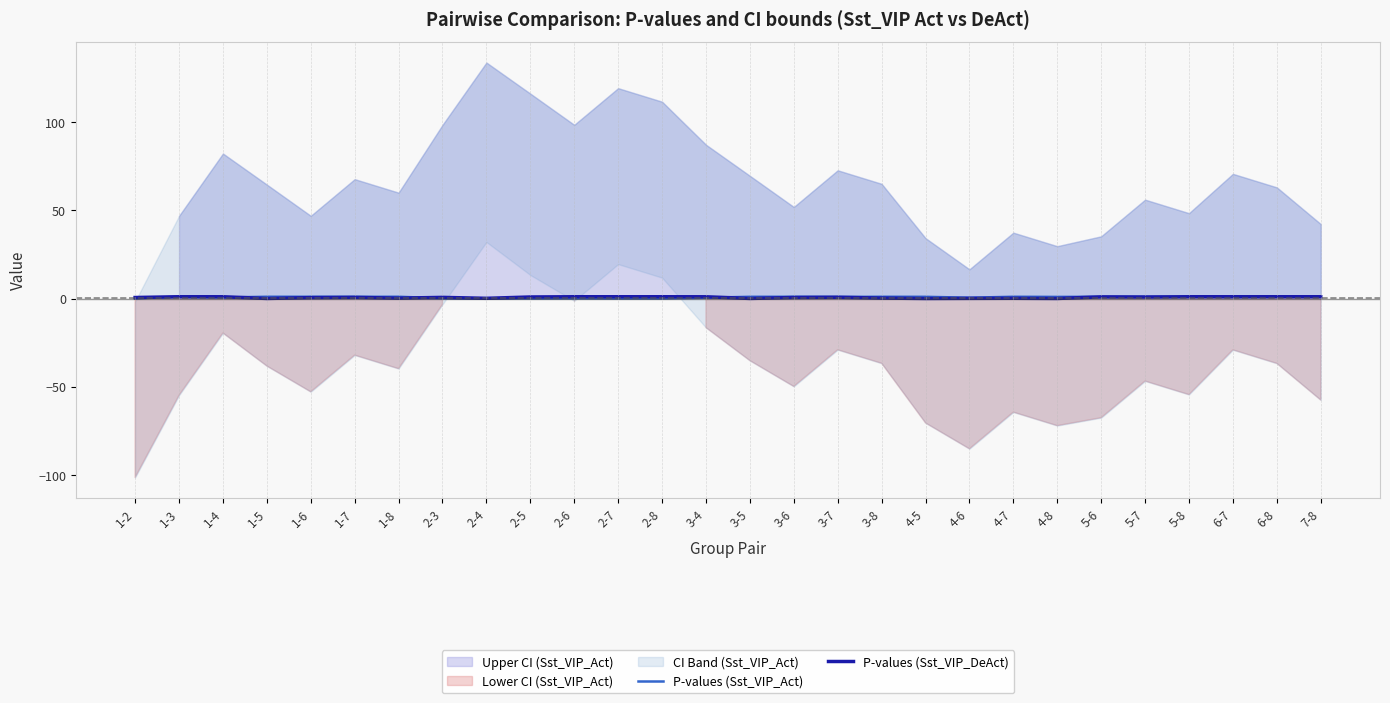

Reading right to left, transcribe all the data shown in this chart.

P-values (Sst_VIP_Act): 7-8=1.0	6-8=1.0	6-7=0.9	5-8=1.0	5-7=1.0	5-6=1.0	4-8=0.9	4-7=1.0	4-6=0.5	4-5=1.0	3-8=1.0	3-7=0.9	3-6=1.0	3-5=1.0	3-4=0.4	2-8=0.0	2-7=0.0	2-6=0.1	2-5=0.0	2-4=0.0	2-3=0.1	1-8=1.0	1-7=1.0	1-6=1.0	1-5=1.0	1-4=0.6	1-3=1.0	1-2=0.0
P-values (Sst_VIP_DeAct): 7-8=1.0	6-8=1.0	6-7=1.0	5-8=1.0	5-7=0.8	5-6=0.9	4-8=0.0	4-7=0.1	4-6=0.1	4-5=0.0	3-8=0.3	3-7=0.7	3-6=0.6	3-5=0.0	3-4=1.0	2-8=1.0	2-7=1.0	2-6=1.0	2-5=0.9	2-4=0.1	2-3=0.6	1-8=0.2	1-7=0.6	1-6=0.5	1-5=0.0	1-4=1.0	1-3=1.0	1-2=0.6